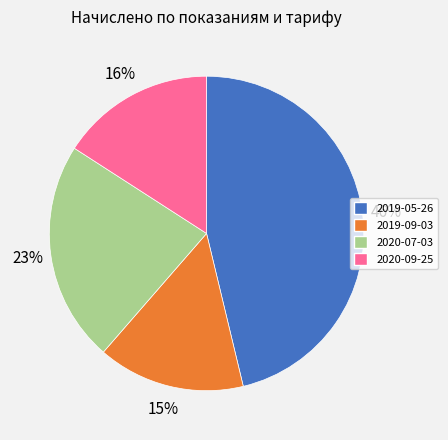

Is the sum of 2020-07-03 and 2019-09-03 greater than half?

No